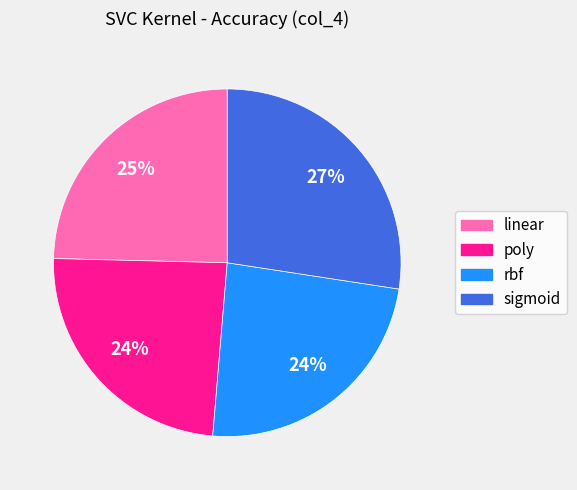

Which has a higher value, sigmoid or linear?

sigmoid